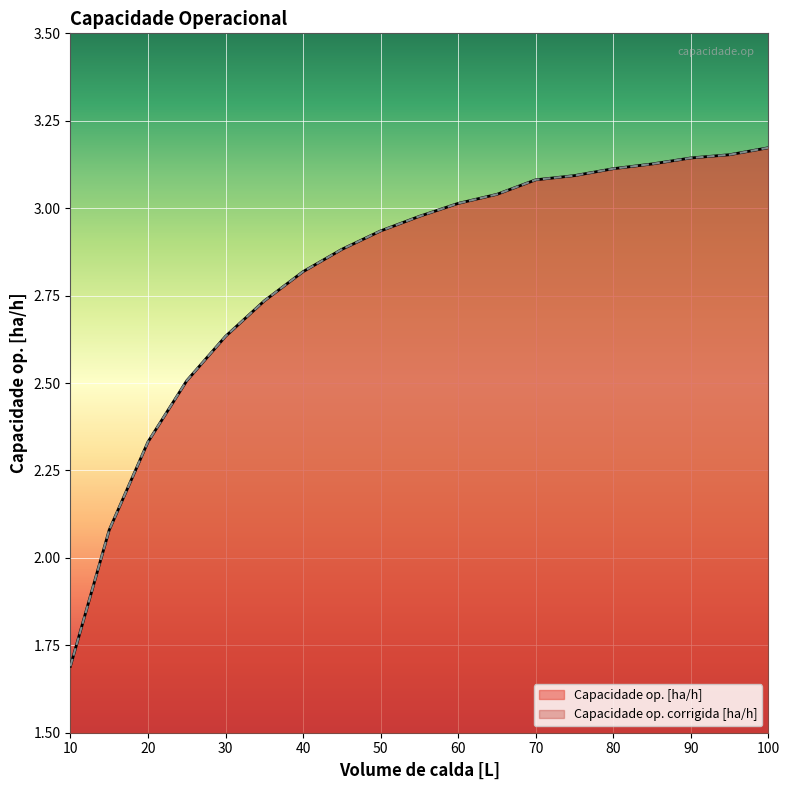

How many data points in Capacidade op. corrigida [ha/h] are above 2?

18